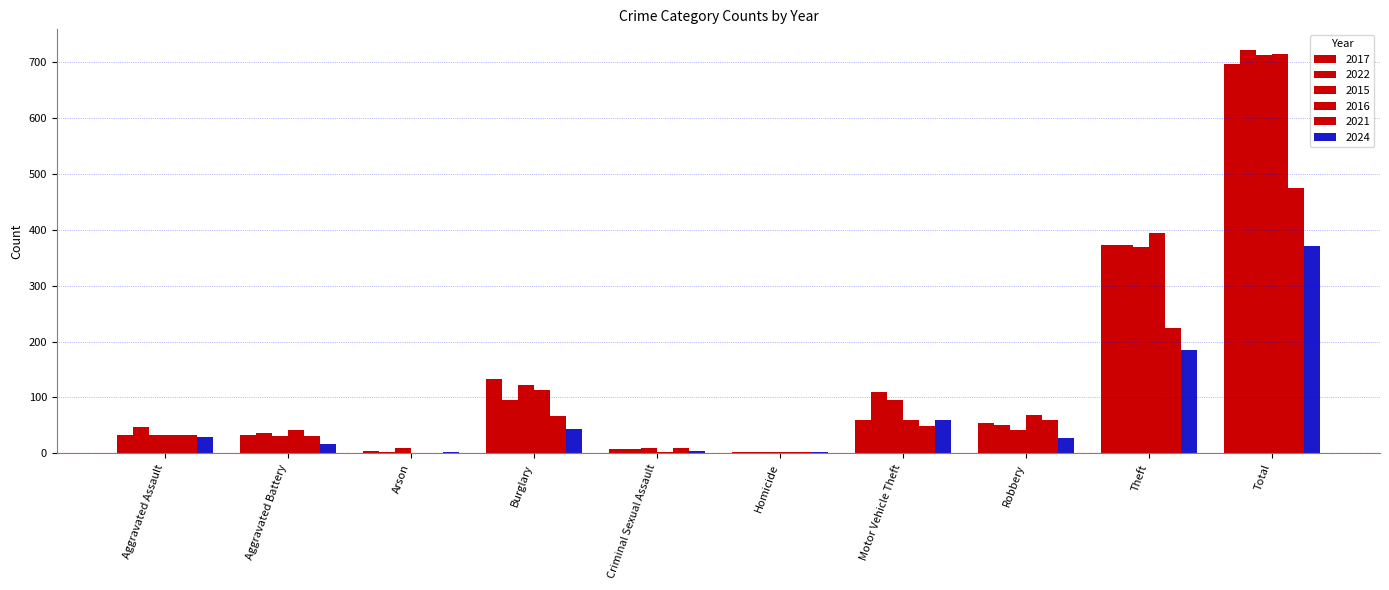

Reading left to right, extract all data points from this chart.

2017: Aggravated Assault=32	Aggravated Battery=32	Arson=5	Burglary=133	Criminal Sexual Assault=7	Homicide=2	Motor Vehicle Theft=59	Robbery=55	Theft=372	Total=697
2022: Aggravated Assault=48	Aggravated Battery=36	Arson=2	Burglary=95	Criminal Sexual Assault=7	Homicide=2	Motor Vehicle Theft=110	Robbery=50	Theft=372	Total=722
2015: Aggravated Assault=32	Aggravated Battery=31	Arson=9	Burglary=123	Criminal Sexual Assault=9	Homicide=3	Motor Vehicle Theft=96	Robbery=41	Theft=369	Total=713
2016: Aggravated Assault=32	Aggravated Battery=41	Arson=1	Burglary=113	Criminal Sexual Assault=3	Homicide=2	Motor Vehicle Theft=59	Robbery=69	Theft=394	Total=714
2021: Aggravated Assault=32	Aggravated Battery=31	Arson=0	Burglary=67	Criminal Sexual Assault=10	Homicide=2	Motor Vehicle Theft=49	Robbery=59	Theft=224	Total=474
2024: Aggravated Assault=30	Aggravated Battery=16	Arson=2	Burglary=43	Criminal Sexual Assault=5	Homicide=2	Motor Vehicle Theft=59	Robbery=28	Theft=185	Total=370